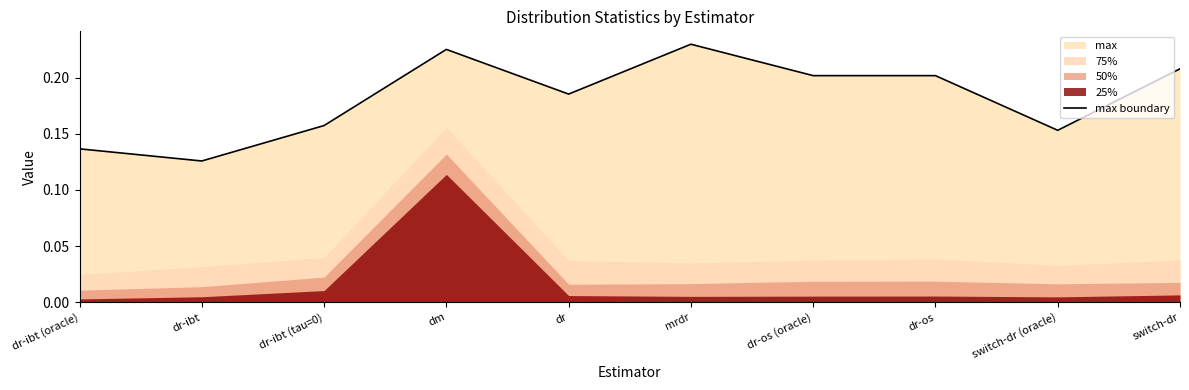

What position from the left is mrdr?

6